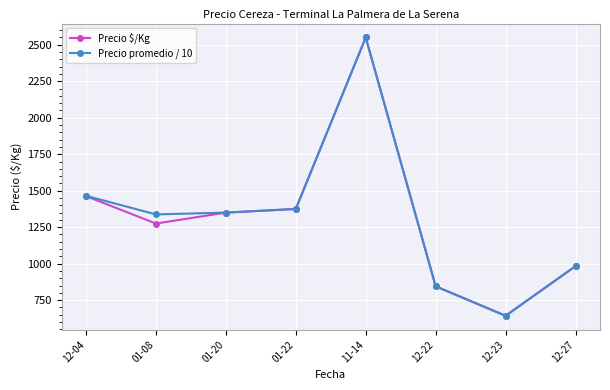

Is the value of Precio $/Kg at 11-14 greater than the value of Precio promedio / 10 at 01-08?

Yes